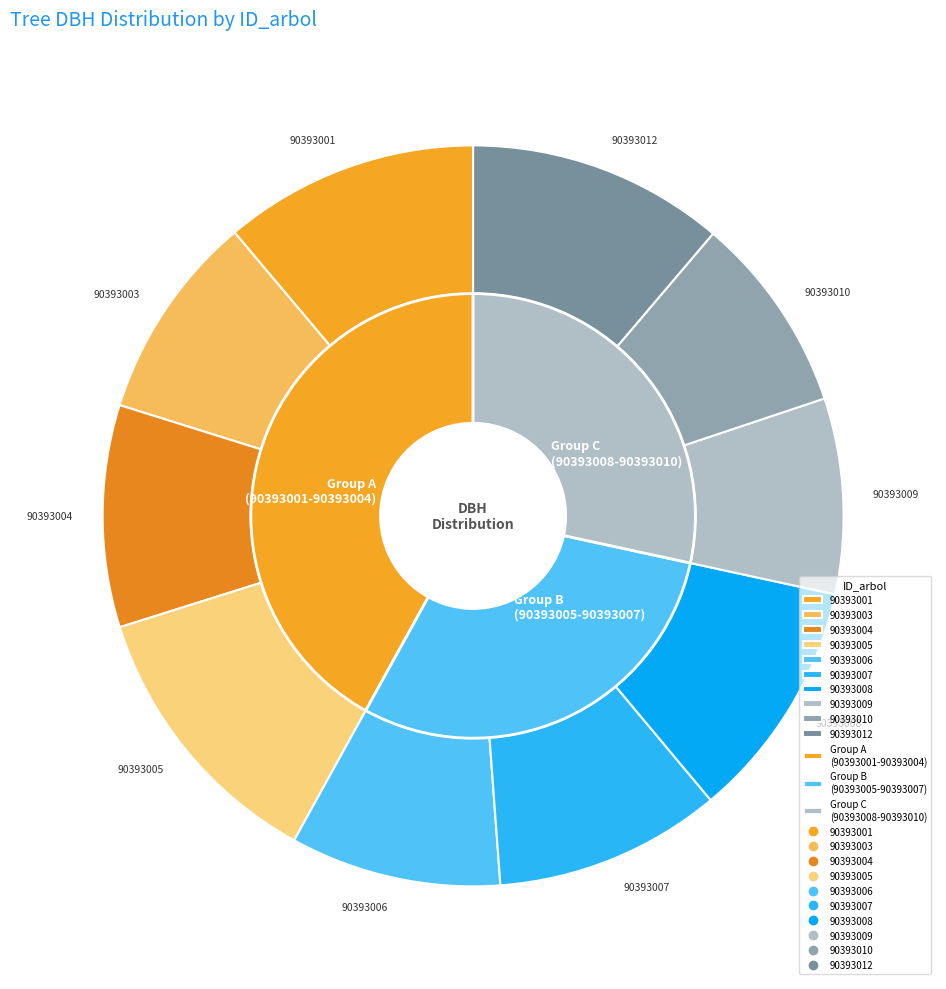

Is there a majority slice in this chart?

No